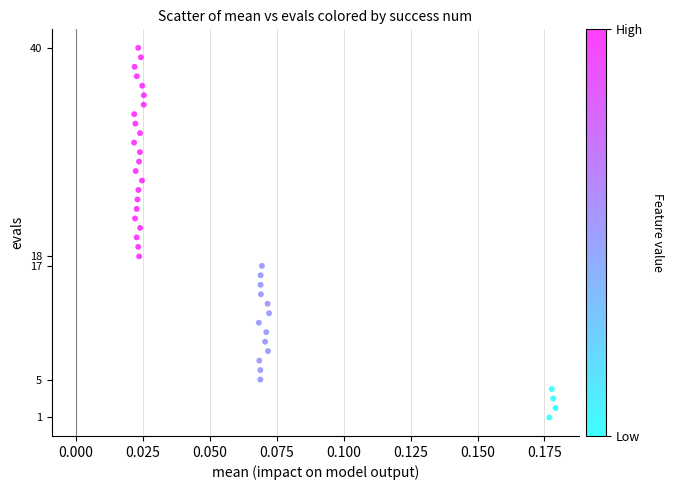

What is the range of Y values (max minus min)?

39